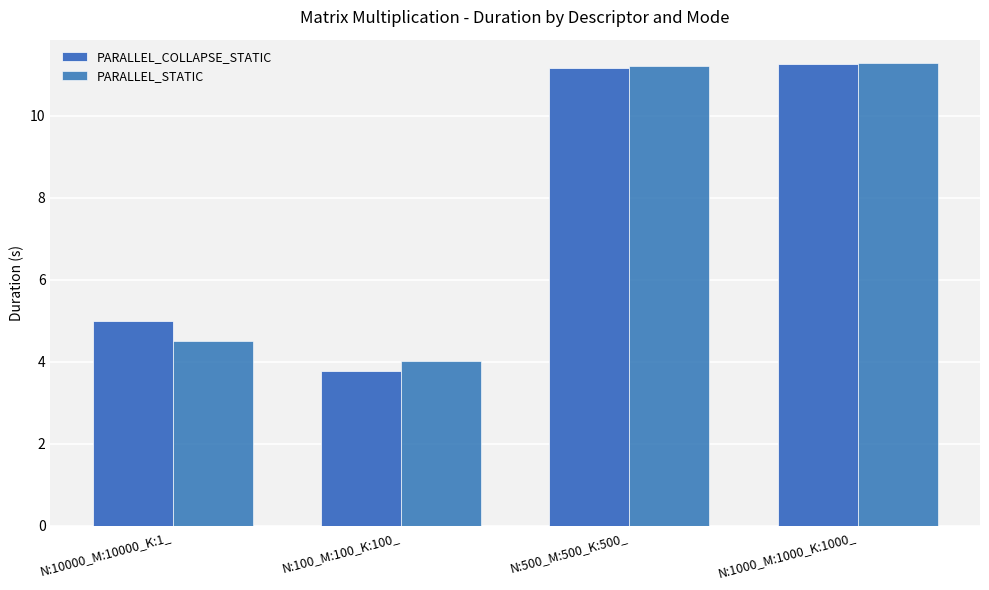

How many bars are there in each group?

2